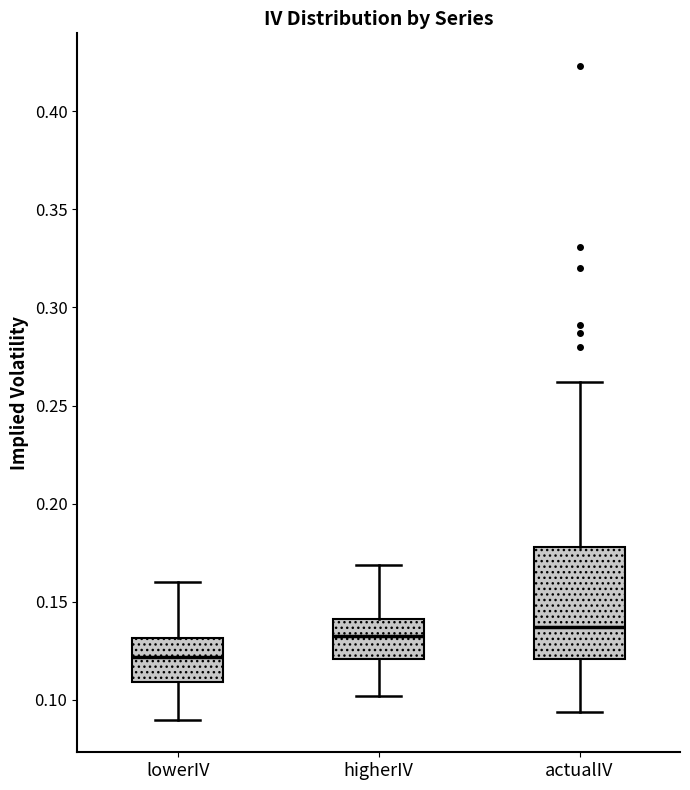

Reading left to right, transcribe this box plot: for each box, give where its median line is, the range the box spans, and where its two whiskers end, as read against the y-axis. The values are not printed on the chart, so give them approximately, as read against the axis.

lowerIV: median 0.120, box 0.110 to 0.130, whiskers 0.090 to 0.160
higherIV: median 0.135, box 0.120 to 0.140, whiskers 0.100 to 0.170
actualIV: median 0.135, box 0.120 to 0.180, whiskers 0.095 to 0.260